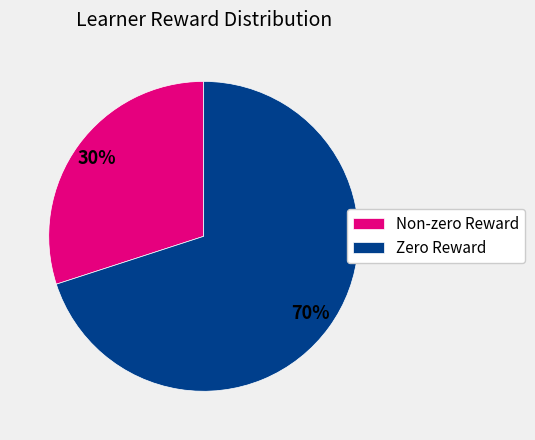

Combined, do Non-zero Reward and Zero Reward account for over 50%?

Yes